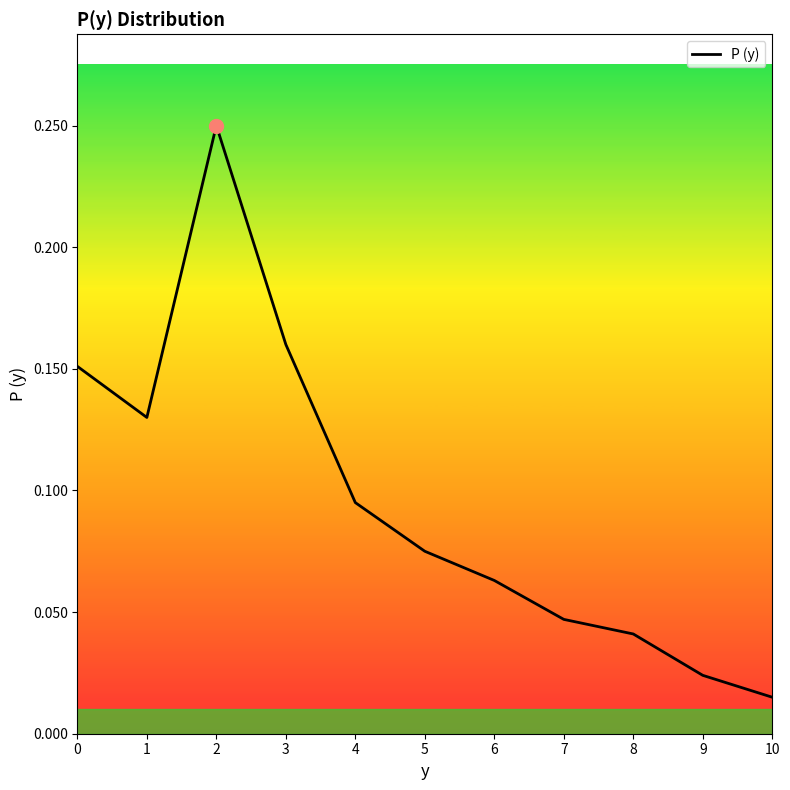

The chart shows a value of 0.0 at 3. True or false?

False